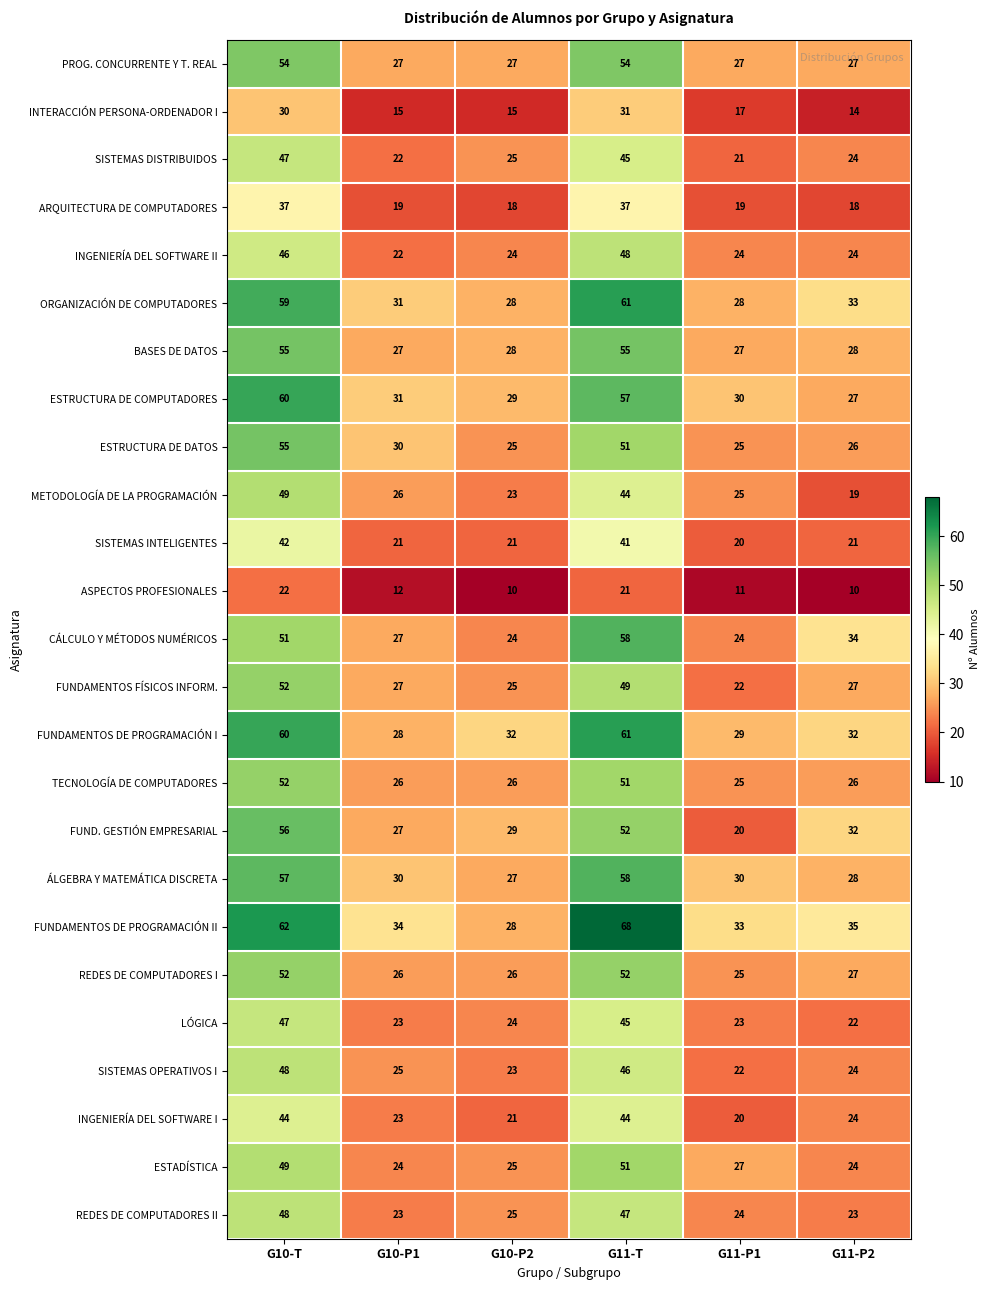

What is the minimum value shown in the chart?

10